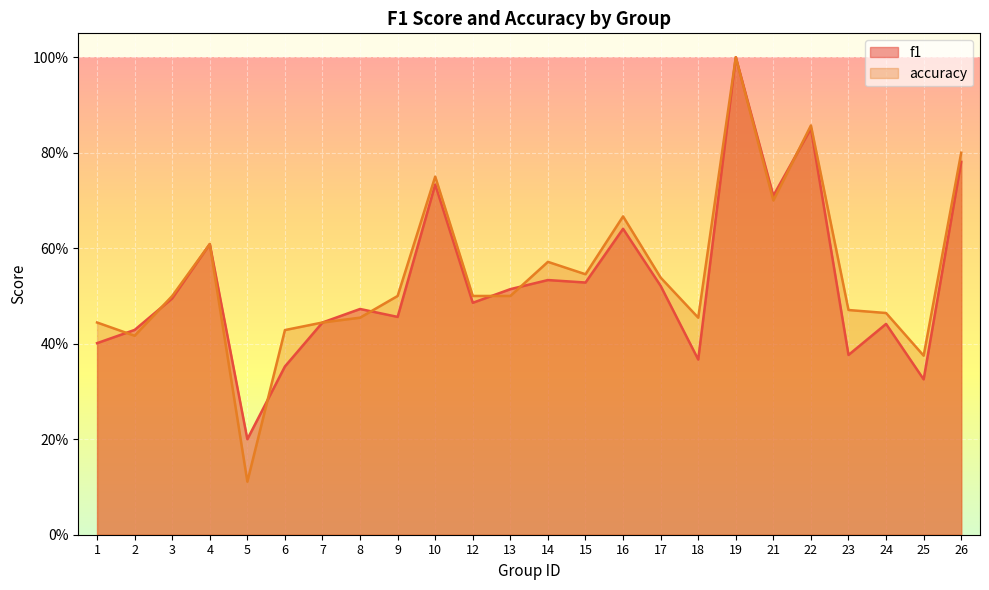

Is the value of accuracy at 6 greater than the value of f1 at 3?

No